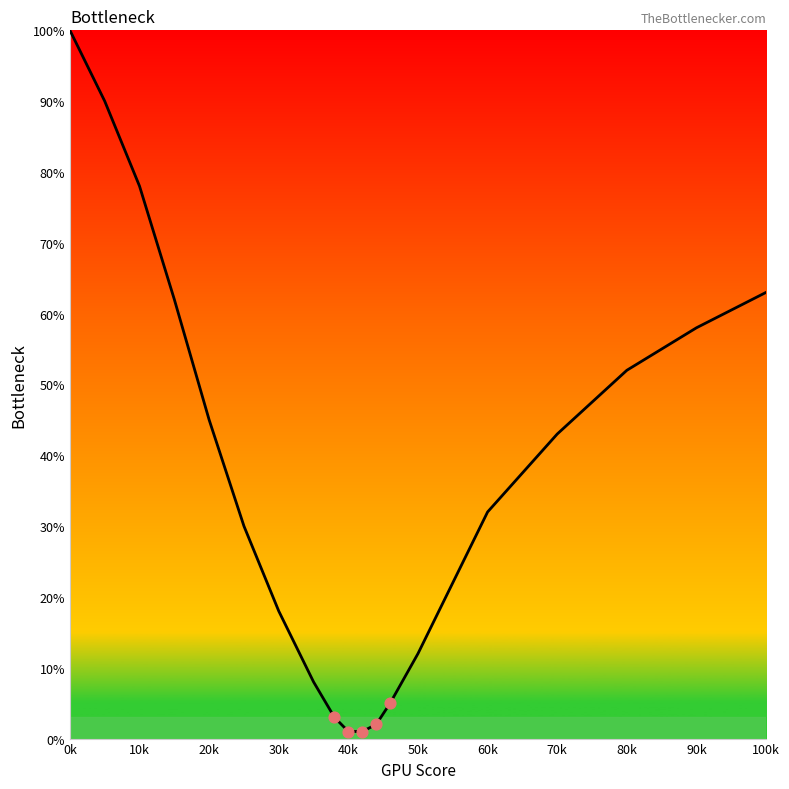

What is the difference between the maximum and minimum values?

99